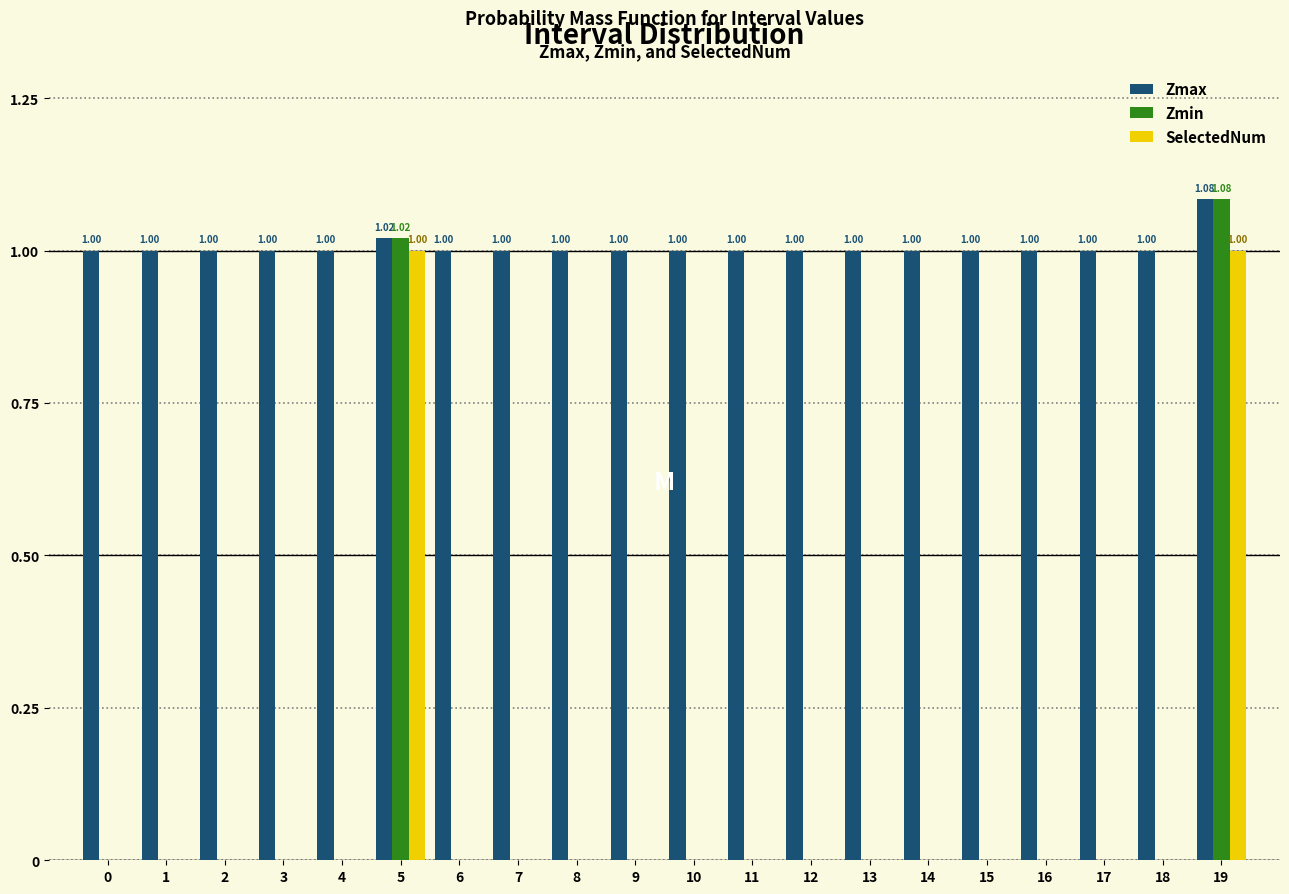

Which series changed the most between 10 and 19?

Zmin